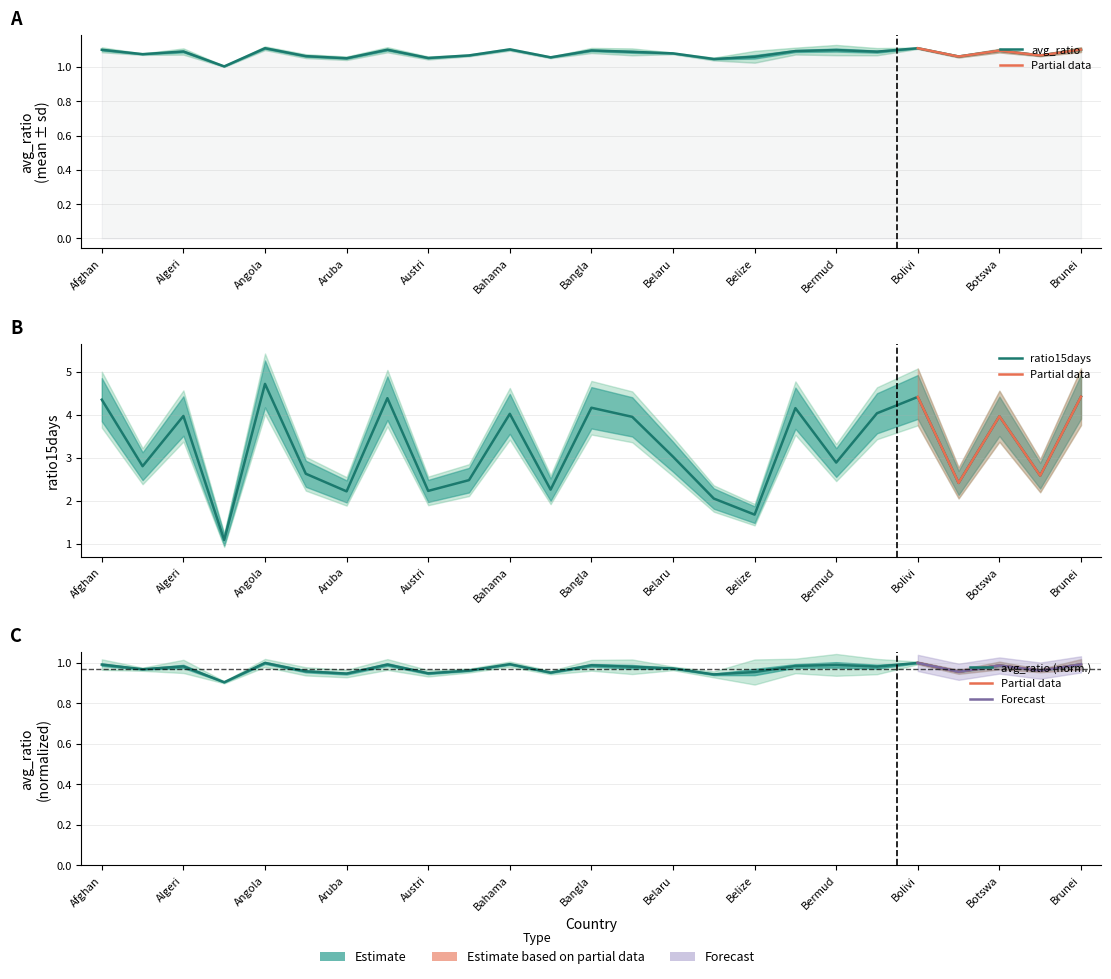

What is the value of the ratio15days point at the 1st from the left?

4.4